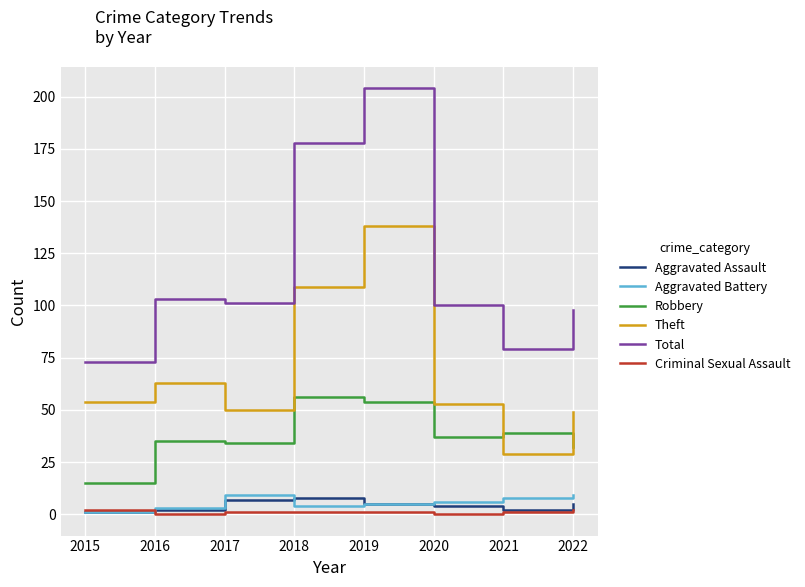

Read the Aggravated Battery value at 2022.

9